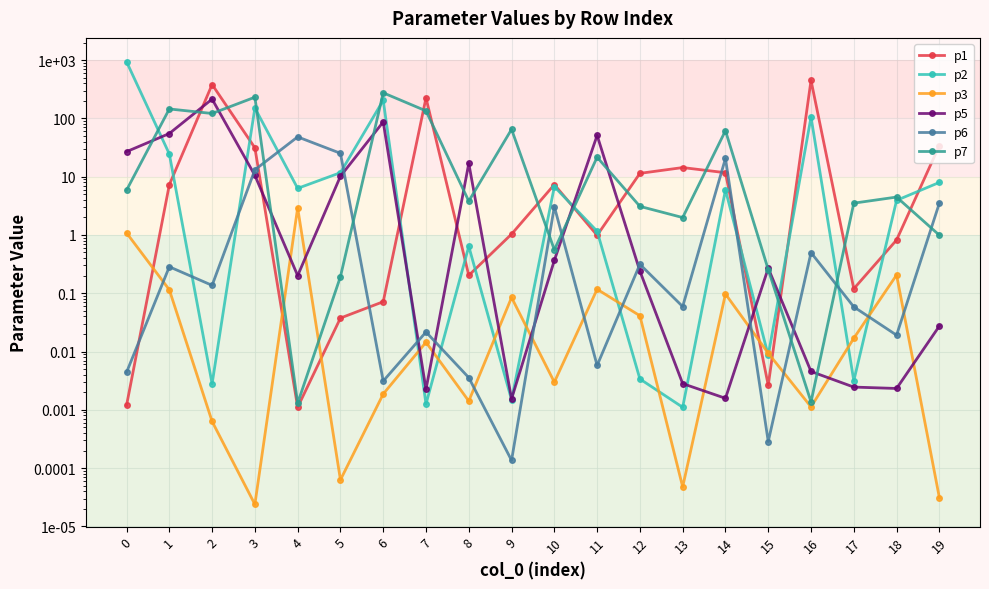

What is the difference between the second highest and second lowest values in the p5 series?

86.9